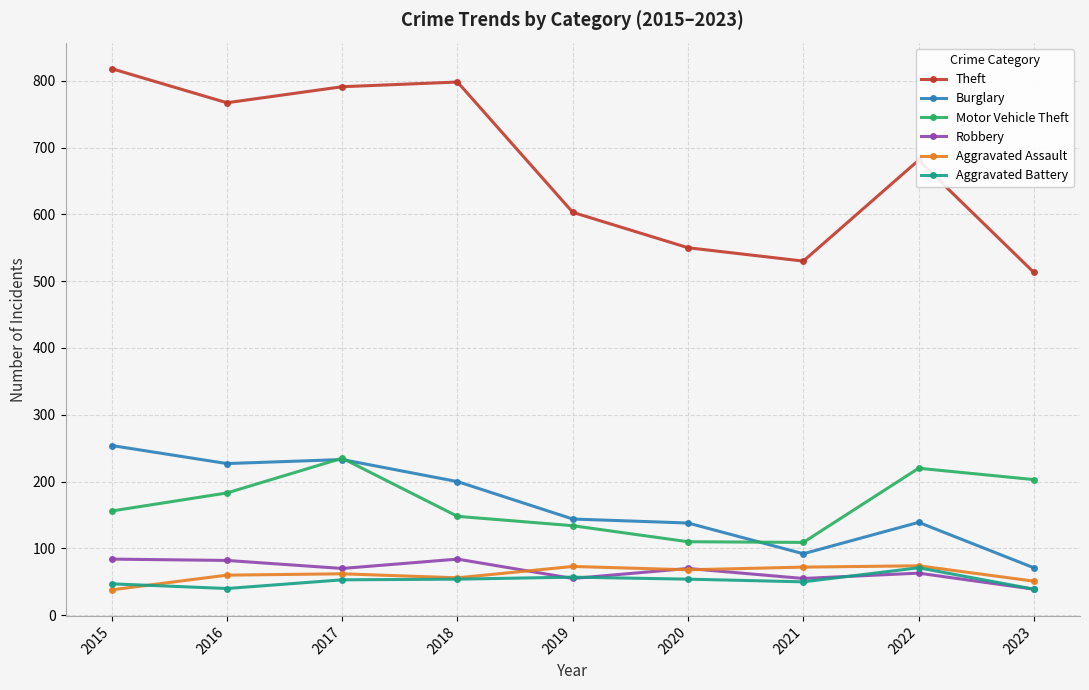

Read the Burglary value at 2021, to the nearest 5.

90